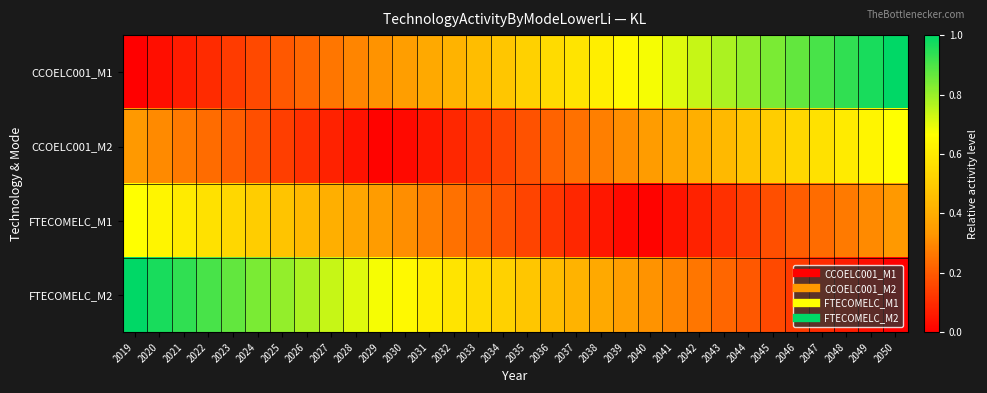

Reading left to right, extract all data points from this chart.

CCOELC001_M1: 2019=0.0	2020=0.0	2021=0.1	2022=0.1	2023=0.1	2024=0.2	2025=0.2	2026=0.2	2027=0.3	2028=0.3	2029=0.3	2030=0.4	2031=0.4	2032=0.4	2033=0.5	2034=0.5	2035=0.5	2036=0.5	2037=0.6	2038=0.6	2039=0.6	2040=0.7	2041=0.7	2042=0.7	2043=0.8	2044=0.8	2045=0.8	2046=0.9	2047=0.9	2048=0.9	2049=1.0	2050=1.0
CCOELC001_M2: 2019=0.3	2020=0.3	2021=0.3	2022=0.2	2023=0.2	2024=0.2	2025=0.1	2026=0.1	2027=0.1	2028=0.0	2029=0.0	2030=0.0	2031=0.1	2032=0.1	2033=0.1	2034=0.2	2035=0.2	2036=0.2	2037=0.2	2038=0.3	2039=0.3	2040=0.3	2041=0.4	2042=0.4	2043=0.4	2044=0.5	2045=0.5	2046=0.5	2047=0.6	2048=0.6	2049=0.6	2050=0.7
FTECOMELC_M1: 2019=0.7	2020=0.6	2021=0.6	2022=0.6	2023=0.5	2024=0.5	2025=0.5	2026=0.4	2027=0.4	2028=0.4	2029=0.3	2030=0.3	2031=0.3	2032=0.2	2033=0.2	2034=0.2	2035=0.2	2036=0.1	2037=0.1	2038=0.1	2039=0.0	2040=0.0	2041=0.0	2042=0.1	2043=0.1	2044=0.1	2045=0.2	2046=0.2	2047=0.2	2048=0.3	2049=0.3	2050=0.3
FTECOMELC_M2: 2019=1.0	2020=1.0	2021=0.9	2022=0.9	2023=0.9	2024=0.8	2025=0.8	2026=0.8	2027=0.7	2028=0.7	2029=0.7	2030=0.6	2031=0.6	2032=0.6	2033=0.5	2034=0.5	2035=0.5	2036=0.5	2037=0.4	2038=0.4	2039=0.4	2040=0.3	2041=0.3	2042=0.3	2043=0.2	2044=0.2	2045=0.2	2046=0.1	2047=0.1	2048=0.1	2049=0.0	2050=0.0